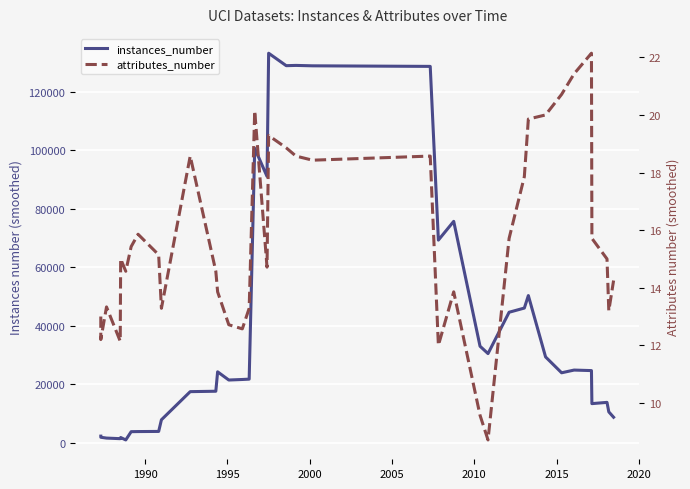

What is the difference between the second highest and minimum values in the instances_number series?

128187.7